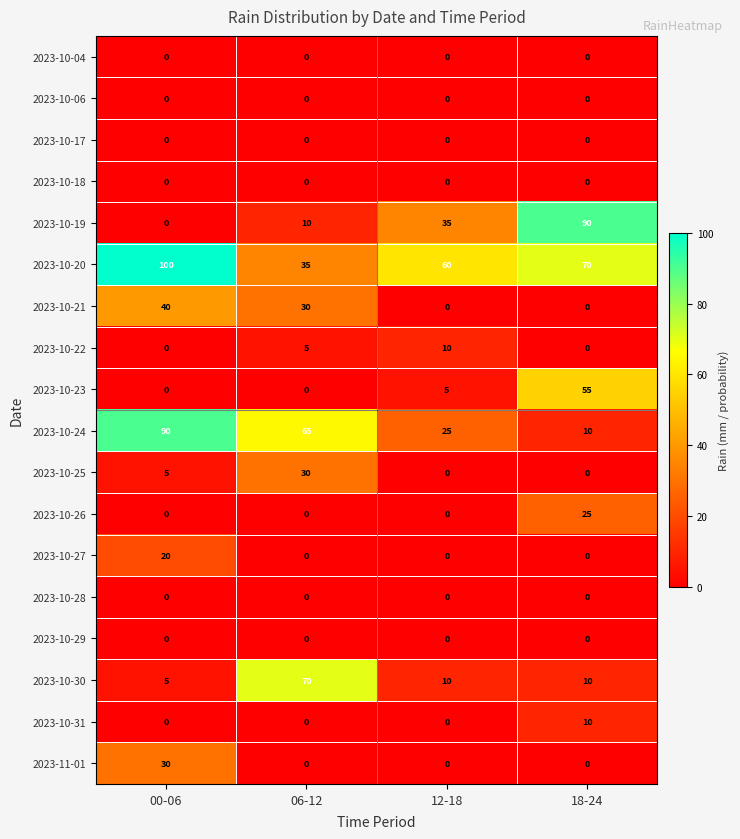

What is the total value across all series at 06-12?

245